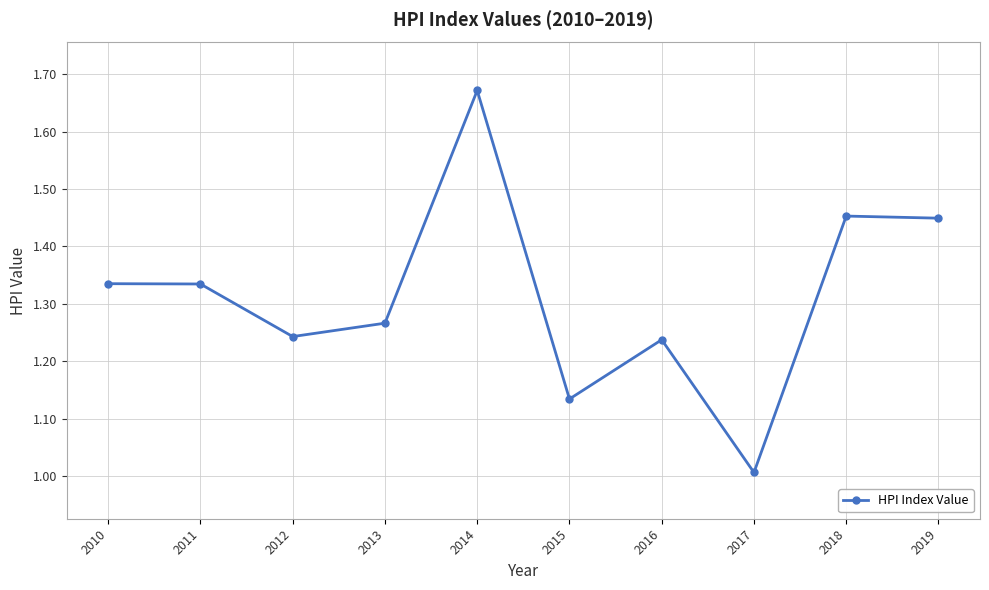

Does the chart display data point markers on the line(s)?

Yes